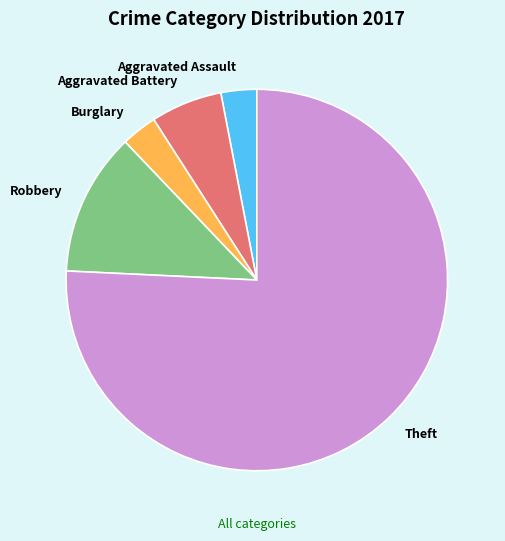

Which has a higher value, Aggravated Assault or Aggravated Battery?

Aggravated Battery